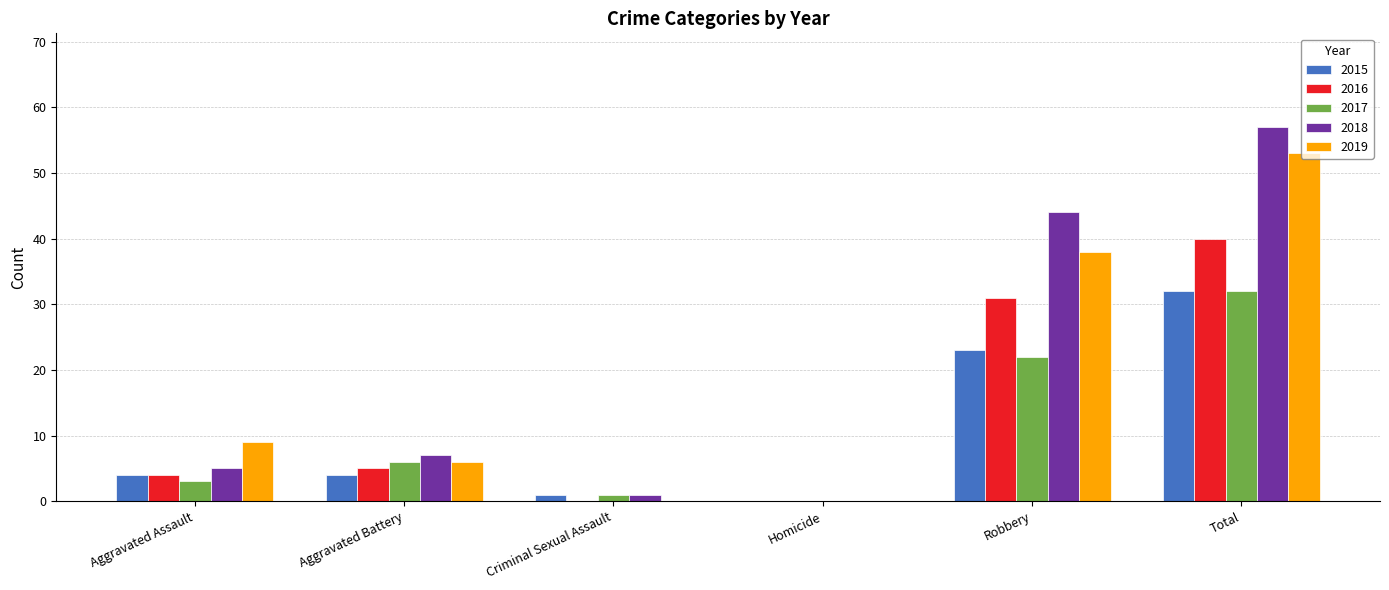

Which series changed the most between Homicide and Robbery?

2018